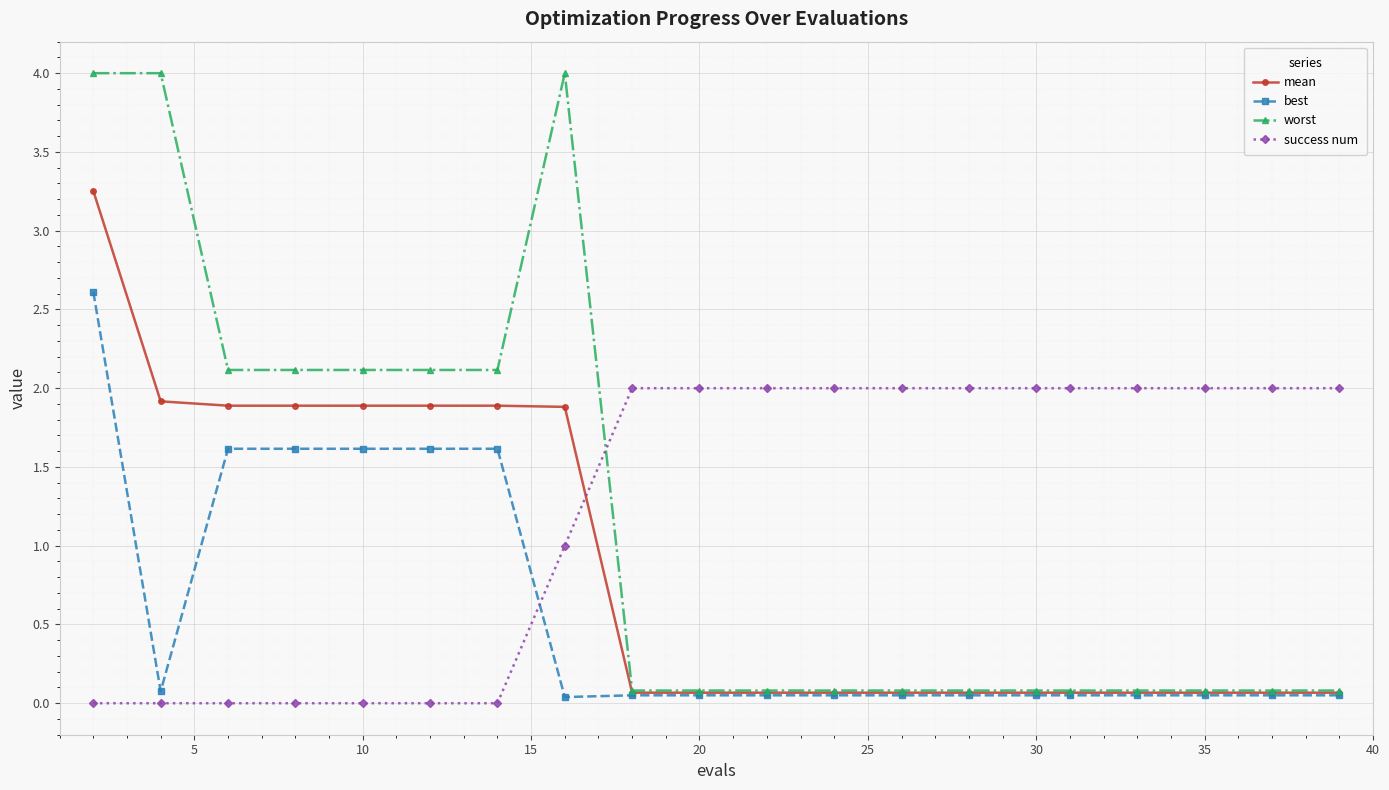

What is the highest value of the success num series?

2.0